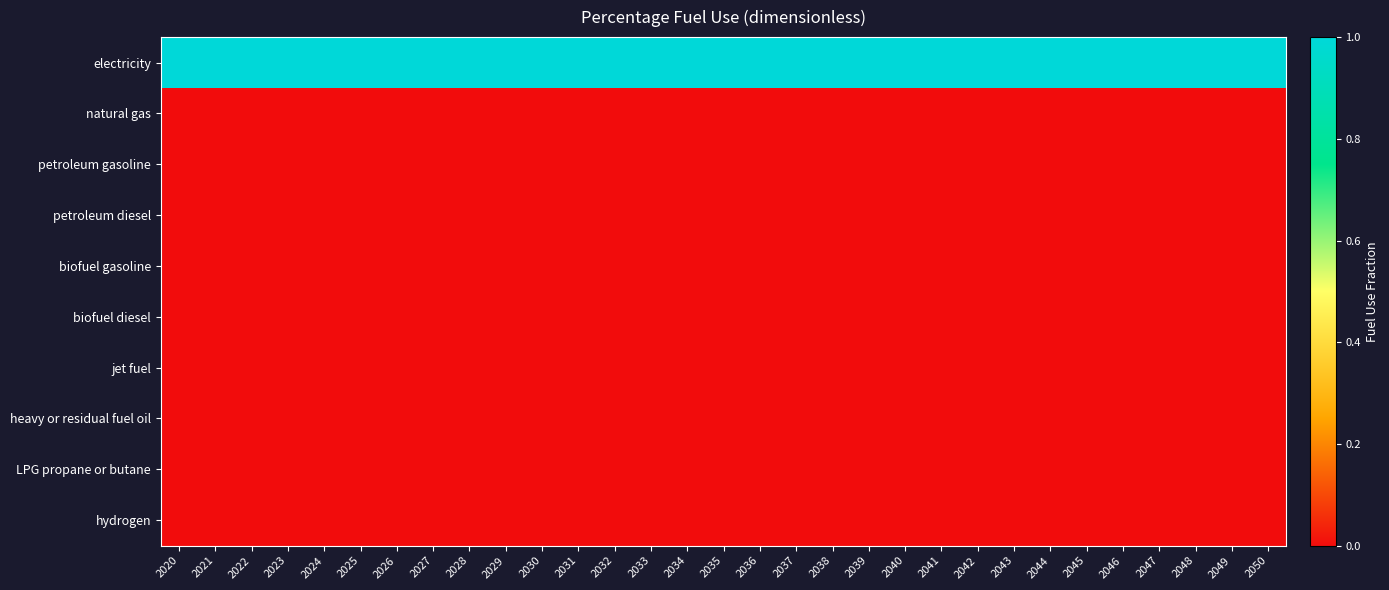

At which category is the sum across all series the highest?

2020